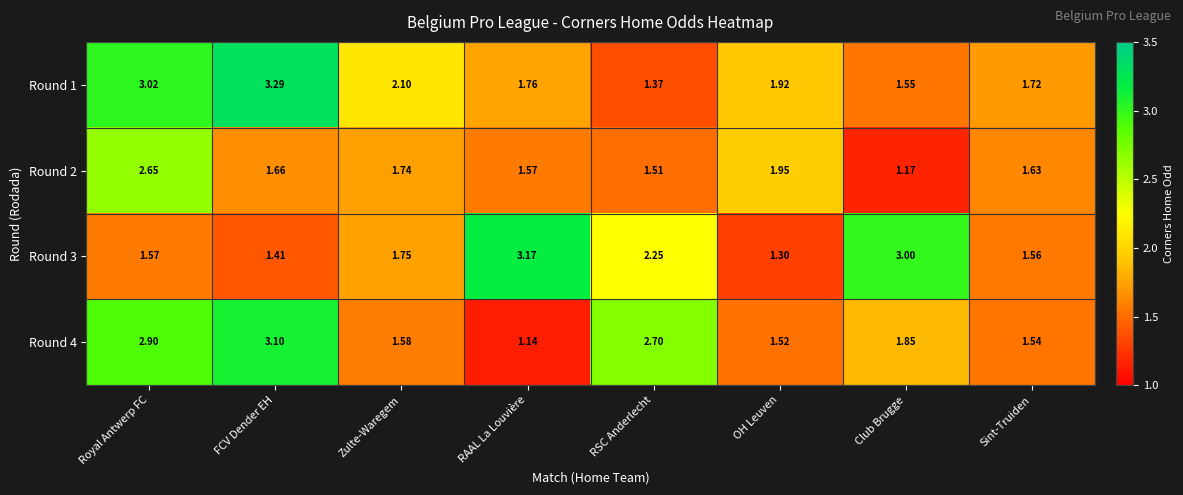

At which category does the chart reach its minimum across all series?

RAAL La Louvière